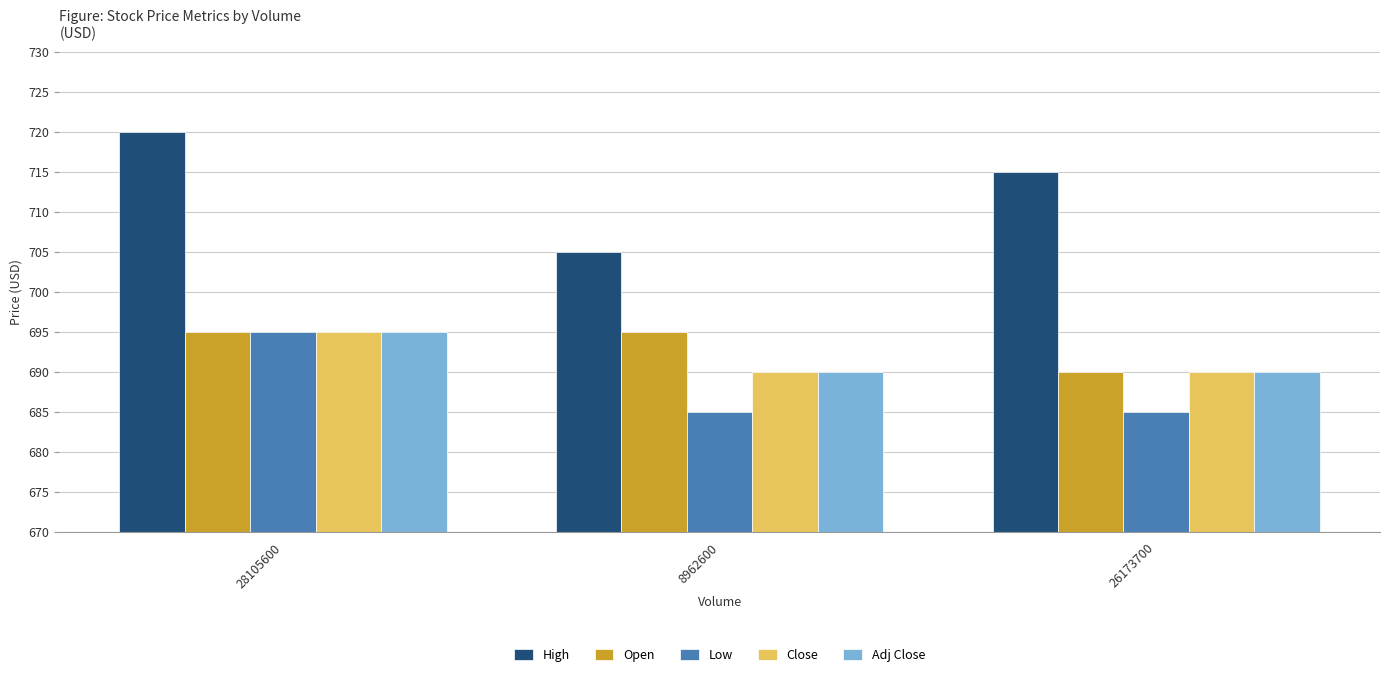

Rank the categories by High value from highest to lowest.

28105600, 26173700, 8962600